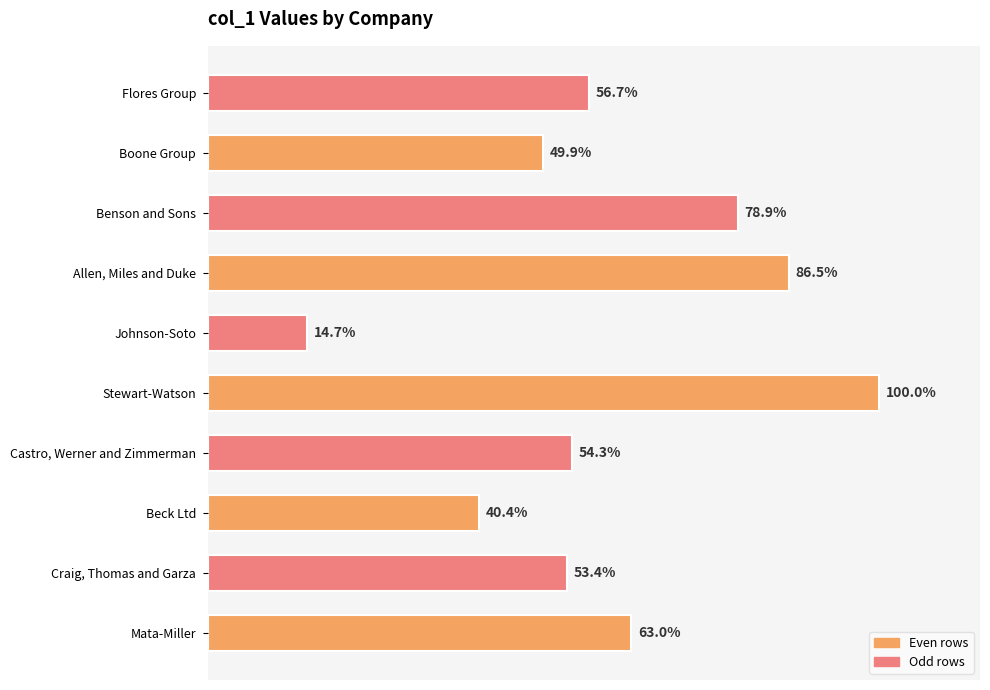

Does the chart contain any negative values?

No